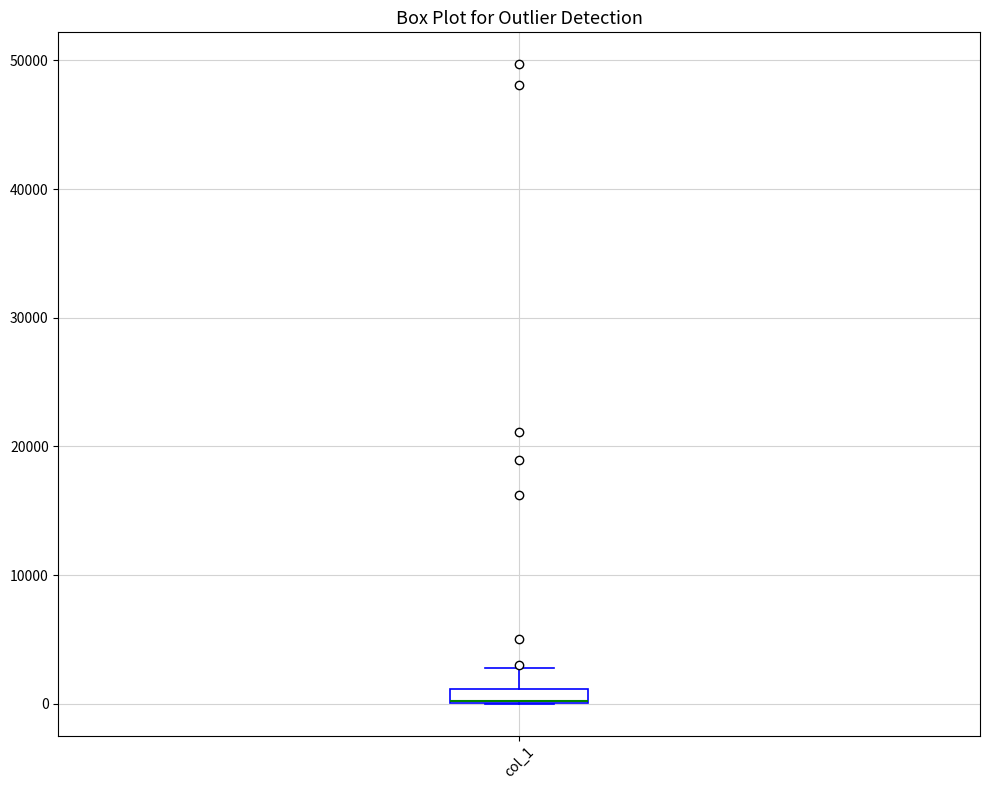

Where does the upper whisker of the box for col_1 end on the y-axis? The values are not printed on the chart, so give them approximately, as read against the axis.

3000